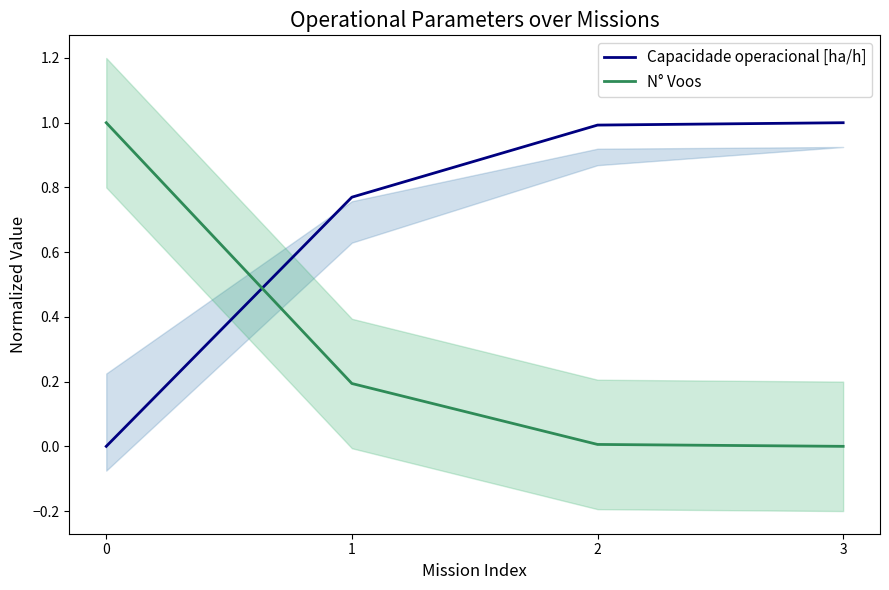

What is the difference between the maximum and minimum values in the N° Voos series?

1.0